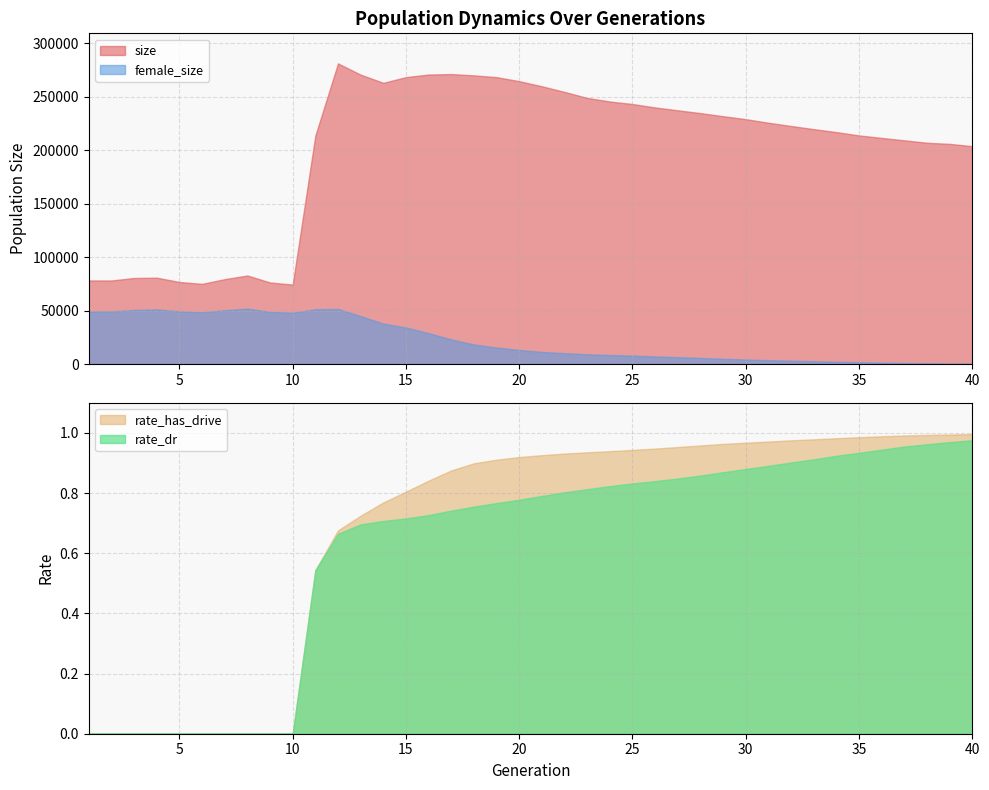

Is it true that size equals 76450.0 at 9?

True